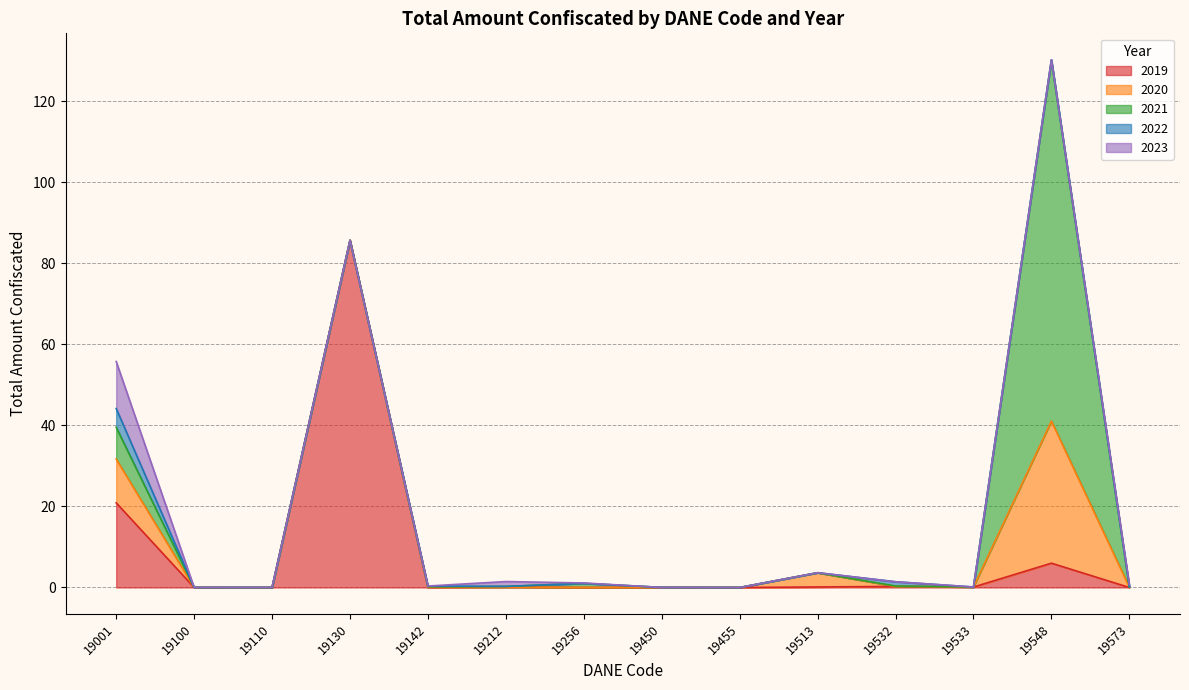

What is the average value of the 2021 series?

6.2